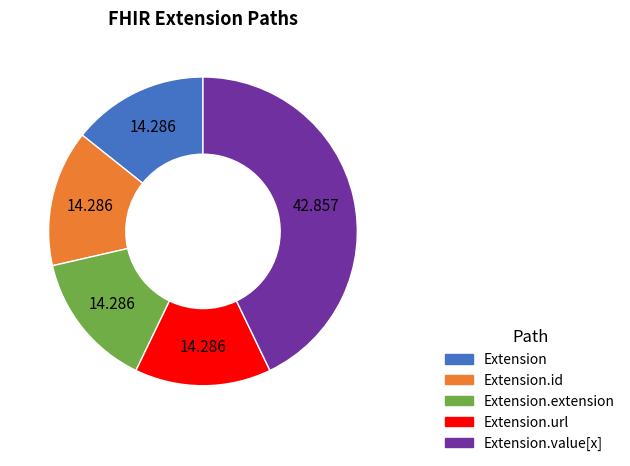

Is there a majority slice in this chart?

No